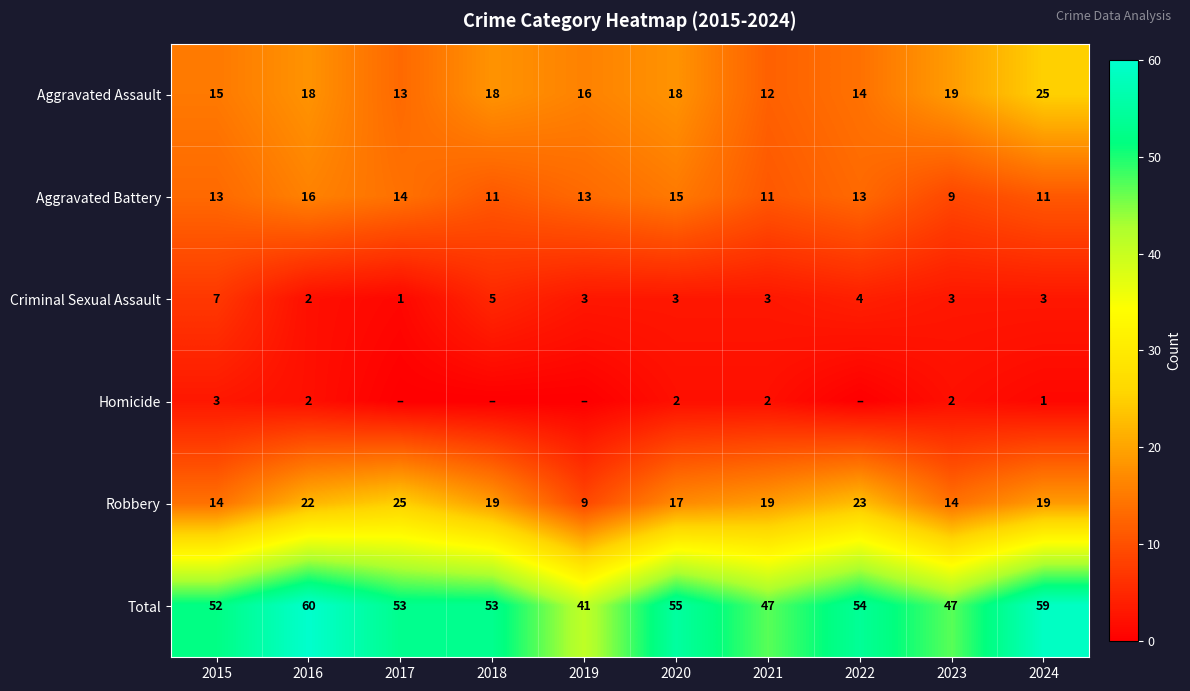

The value of Total at 2017 is 83. True or false?

False